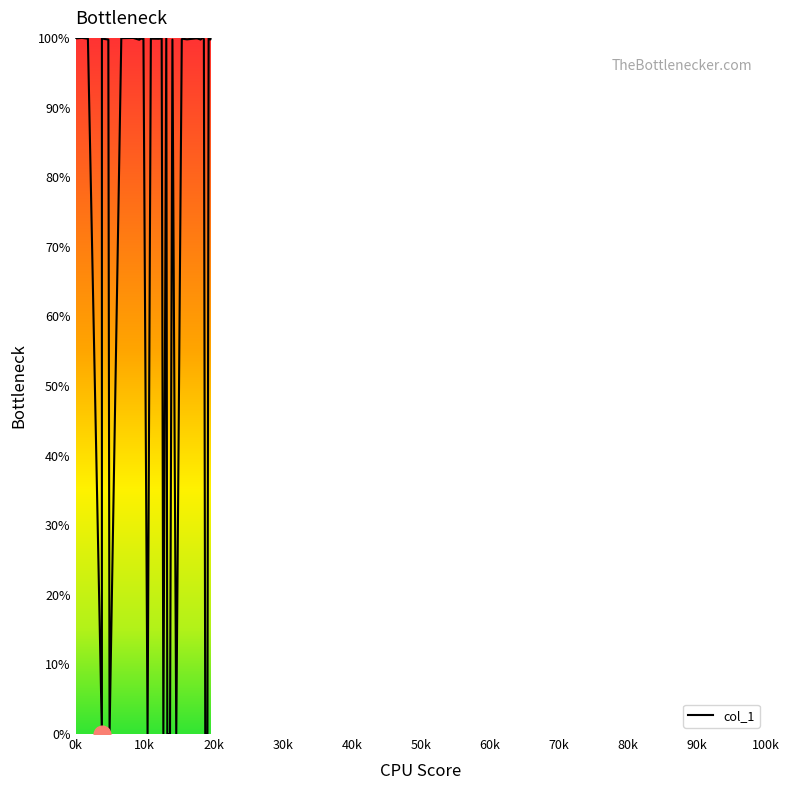

How many lines are shown in the chart?

1